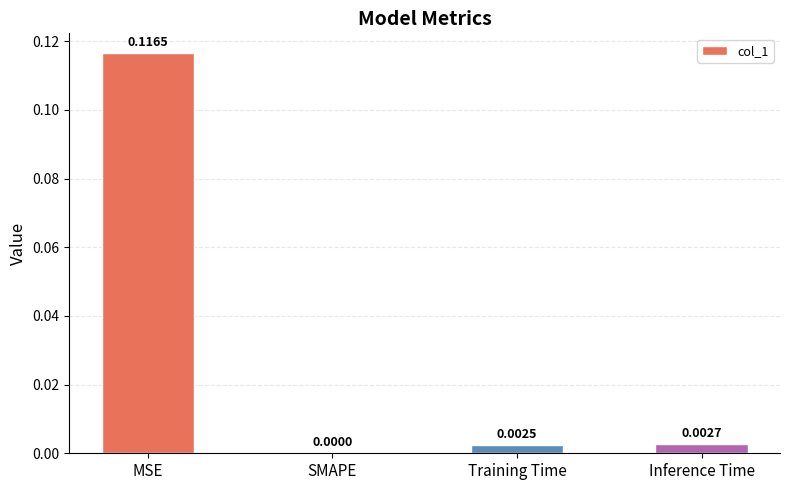

Which has a higher value, Training Time or MSE?

MSE